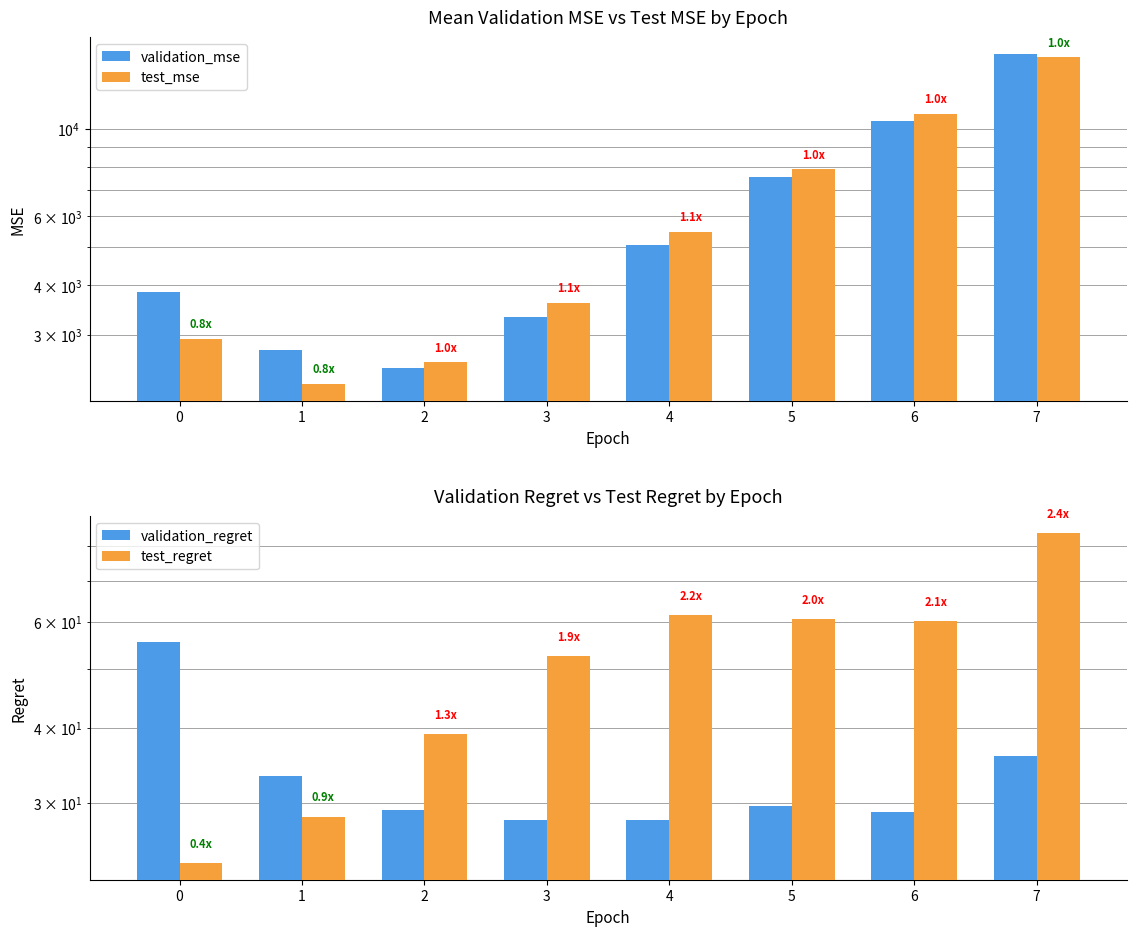

Reading left to right, transcribe all the data shown in this chart.

validation_mse: 0=3849.2	1=2742.0	2=2466.8	3=3330.8	4=5069.6	5=7527.2	6=10458.5	7=15525.4
test_mse: 0=2921.3	1=2244.8	2=2550.1	3=3606.8	4=5472.2	5=7885.0	6=10903.6	7=15210.7
validation_regret: 0=55.5	1=33.2	2=29.2	3=28.1	4=28.1	5=29.6	6=28.9	7=35.8
test_regret: 0=23.8	1=28.4	2=39.0	3=52.6	4=61.5	5=60.7	6=60.2	7=84.2